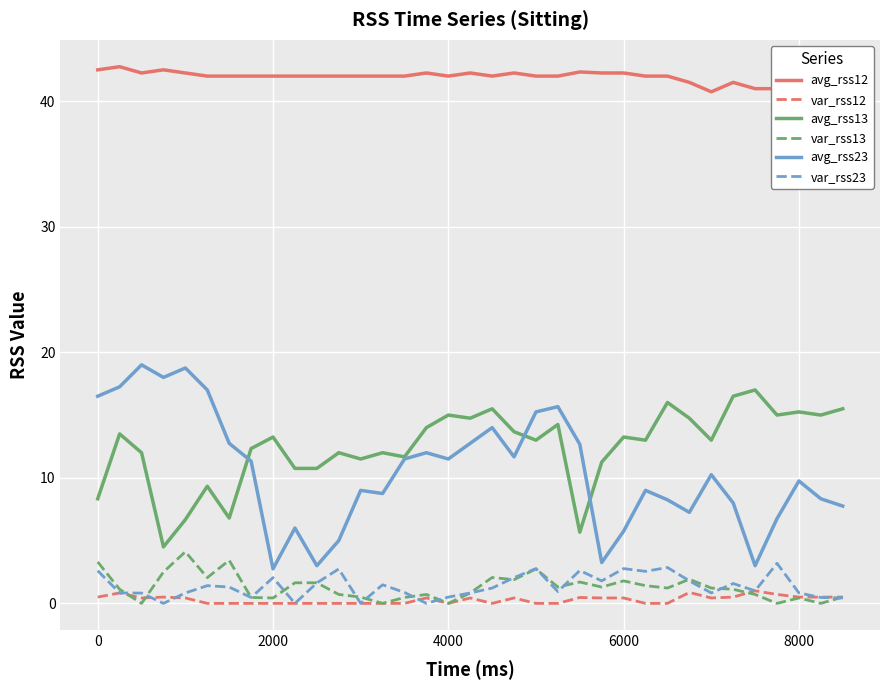

True or false: var_rss12 and avg_rss13 intersect in this chart.

False